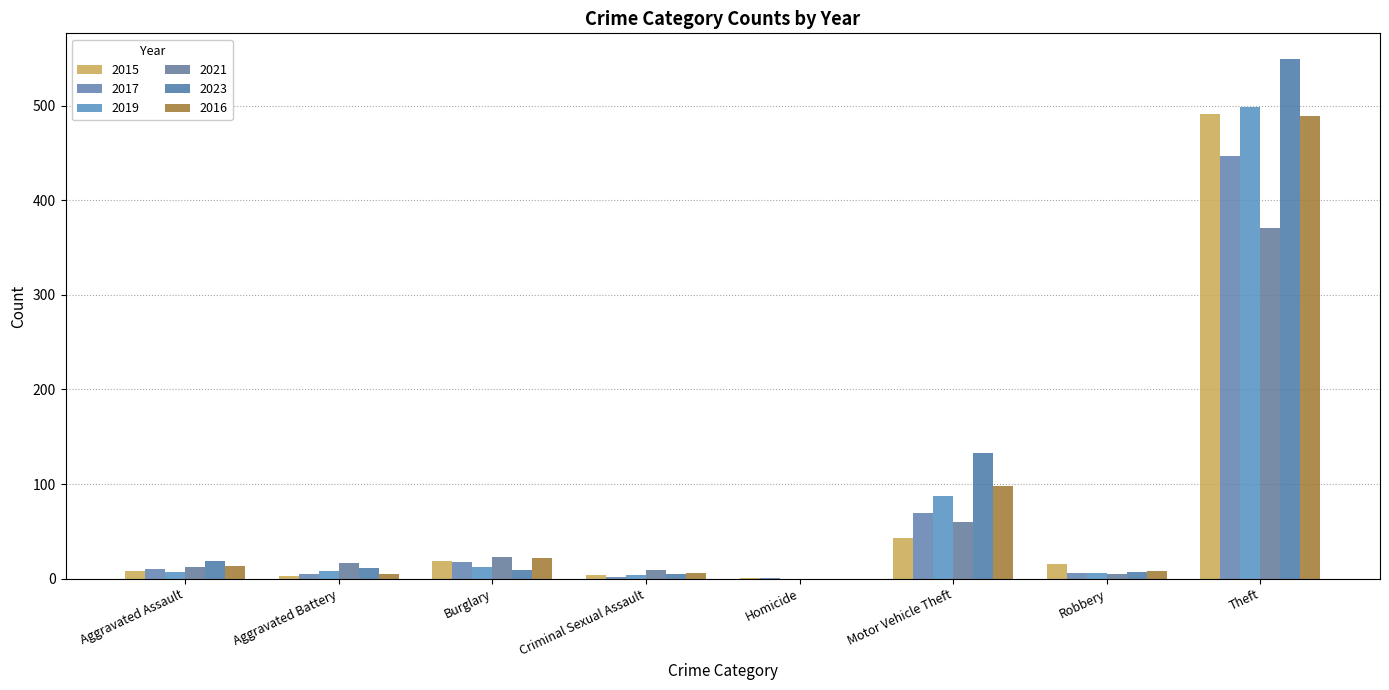

Reading left to right, extract all data points from this chart.

2015: 8	3	19	4	1	43	15	491
2017: 10	5	18	2	1	69	6	447
2019: 7	8	12	4	0	87	6	499
2021: 12	17	23	9	0	60	5	371
2023: 19	11	9	5	0	133	7	549
2016: 13	5	22	6	0	98	8	489